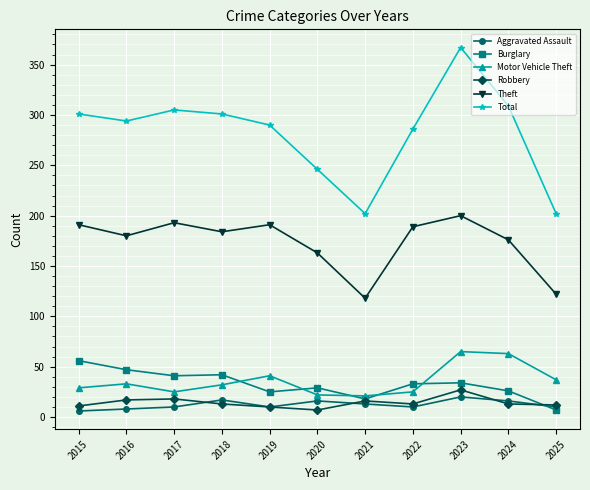

What is the minimum value shown in the chart?

6